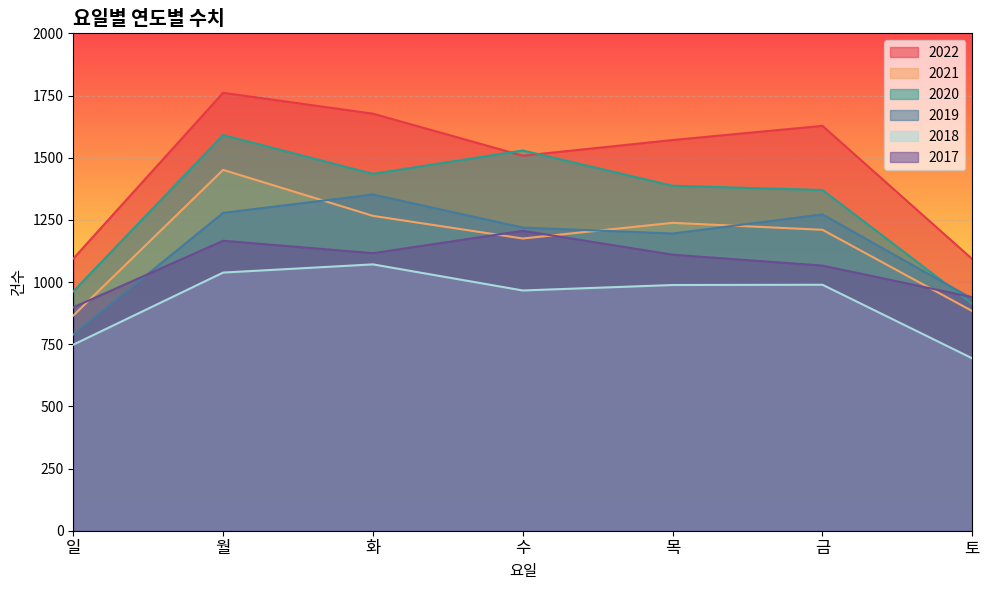

How many series are shown in this chart?

6